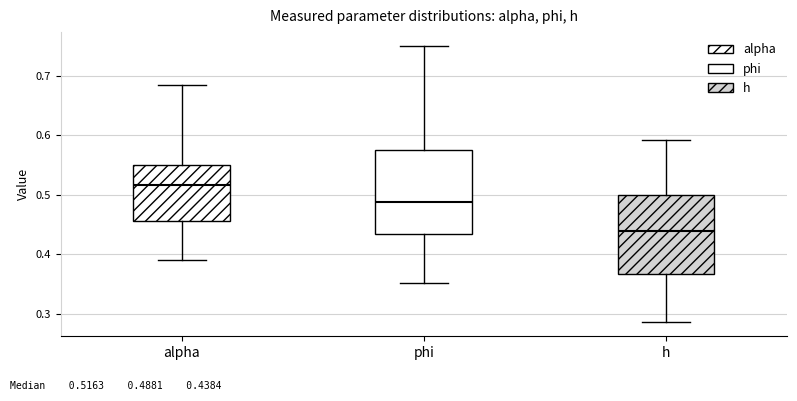

Which box's median line is the lowest?

h